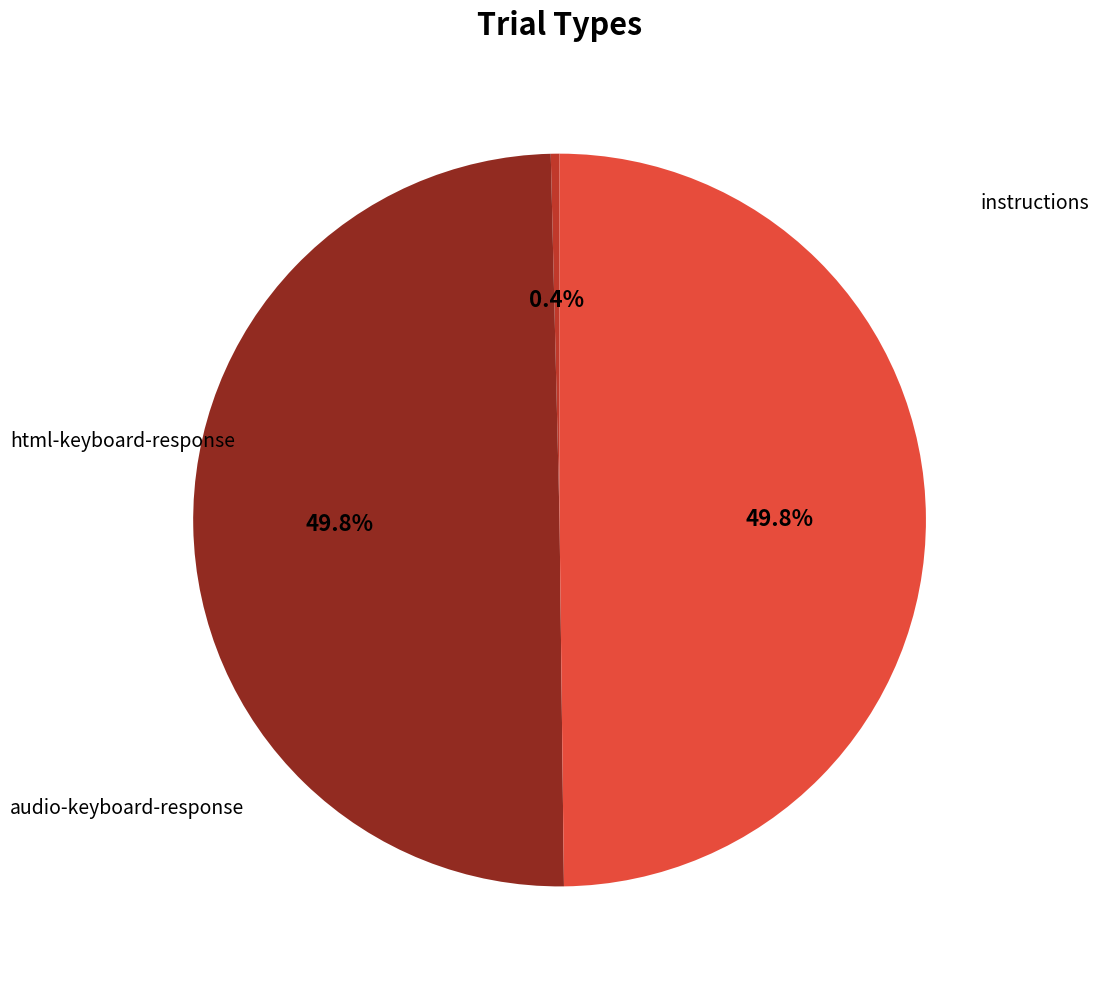

Count the number of slices in the pie.

3